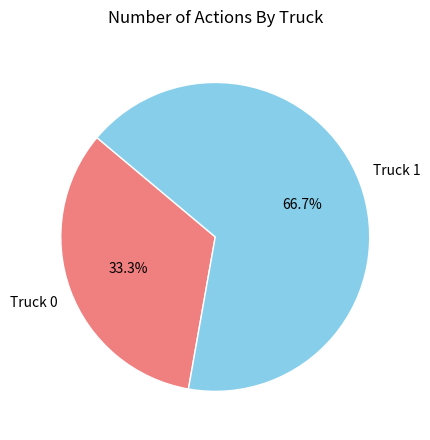

How many segments does this pie chart have?

2